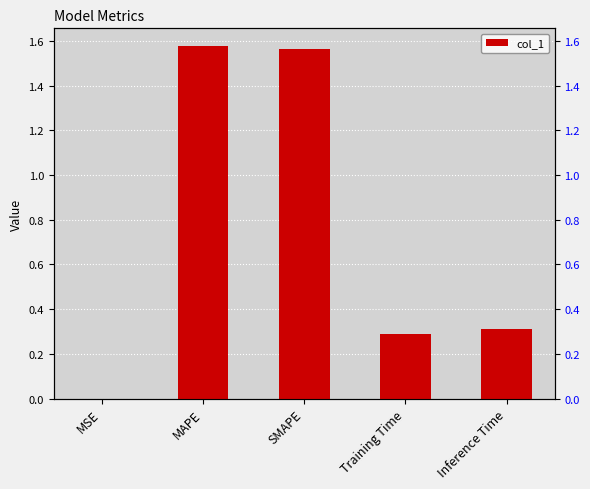

Reading left to right, transcribe all the data shown in this chart.

0.0	1.6	1.6	0.3	0.3